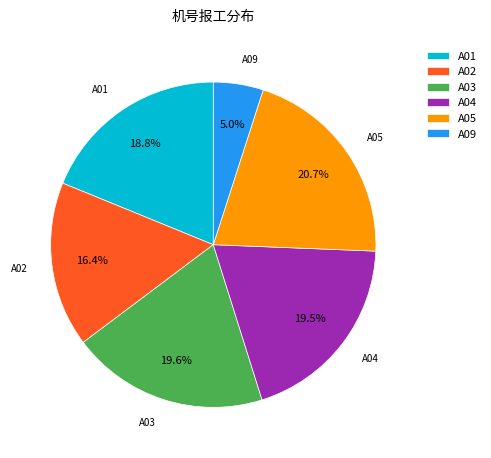

To the nearest percent, what is the average slice percentage?

17%